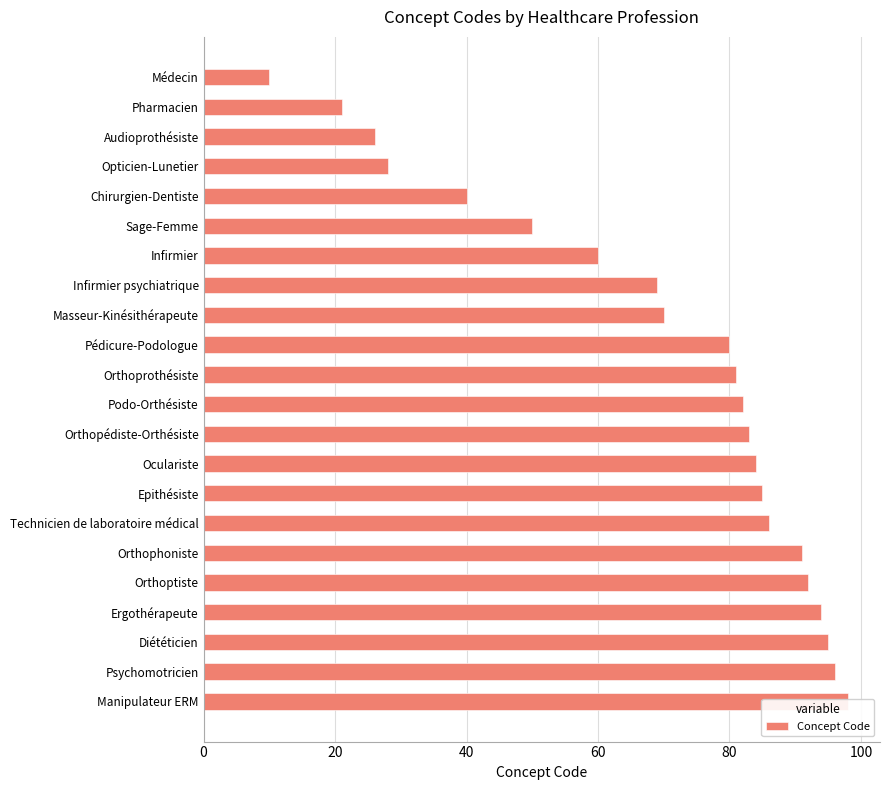

Count the number of data series in this chart.

1